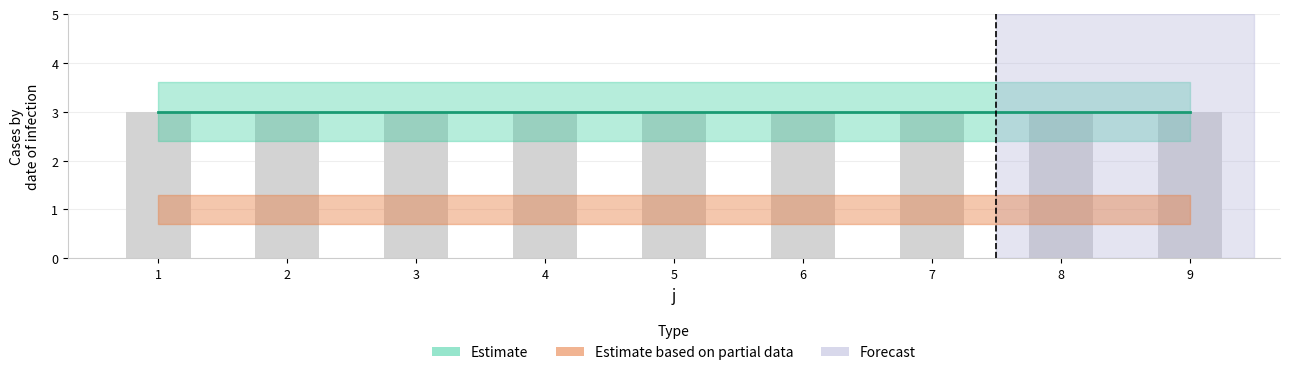

What is the spread (max minus min) of values at 5?

2